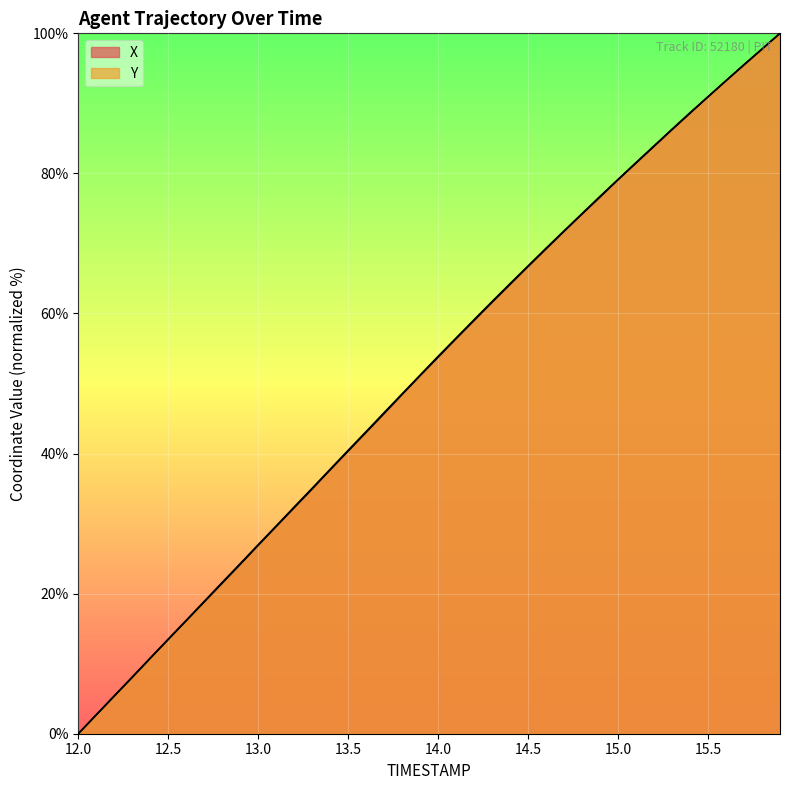

Reading right to left, transcribe all the data shown in this chart.

X: 100.0	97.7	95.5	93.2	90.9	88.6	86.2	83.9	81.5	79.1	76.6	74.2	71.7	69.2	66.7	64.2	61.6	59.0	56.4	53.8	51.1	48.4	45.7	43.0	40.4	37.7	35.0	32.3	29.6	26.9	24.2	21.5	18.8	16.1	13.5	10.8	8.0	5.4	2.7	0.0
Y: 100.0	97.8	95.5	93.2	91.0	88.7	86.3	83.9	81.6	79.1	76.7	74.3	71.8	69.3	66.8	64.3	61.7	59.1	56.5	53.9	51.2	48.5	45.8	43.1	40.5	37.8	35.0	32.4	29.7	27.0	24.3	21.6	18.9	16.2	13.5	10.8	8.1	5.4	2.7	0.0